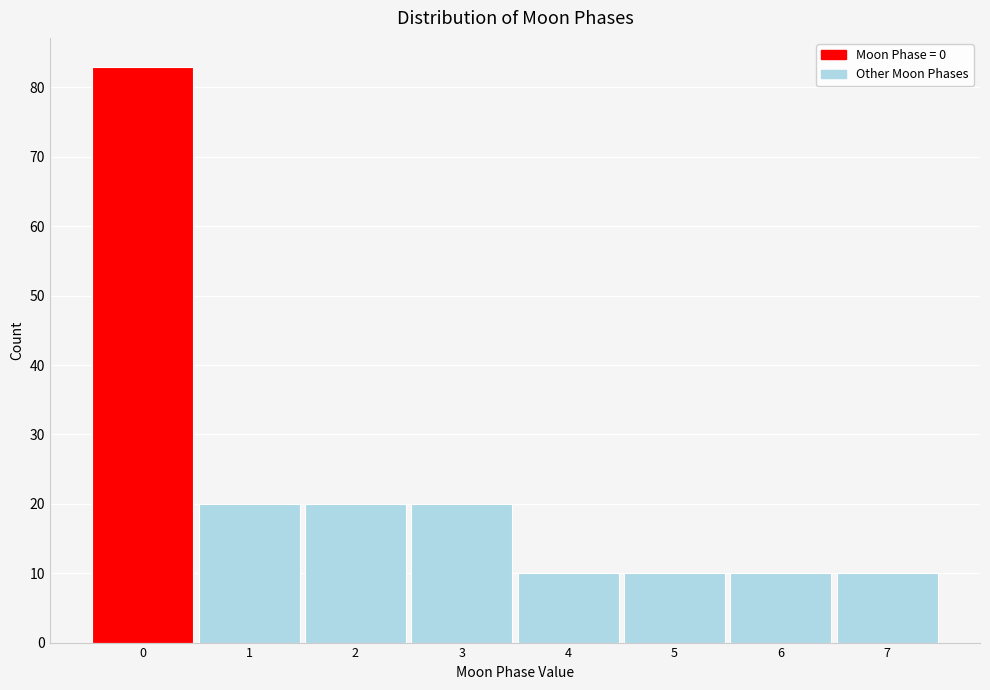

Reading left to right, list every bar in this chart as the range it spans on the x-axis followed by its height. The values are not printed on the chart, so give them approximately, as read against the axis.

-0.5 to 0.5: 83
0.5 to 1.5: 20
1.5 to 2.5: 20
2.5 to 3.5: 20
3.5 to 4.5: 10
4.5 to 5.5: 10
5.5 to 6.5: 10
6.5 to 7.5: 10